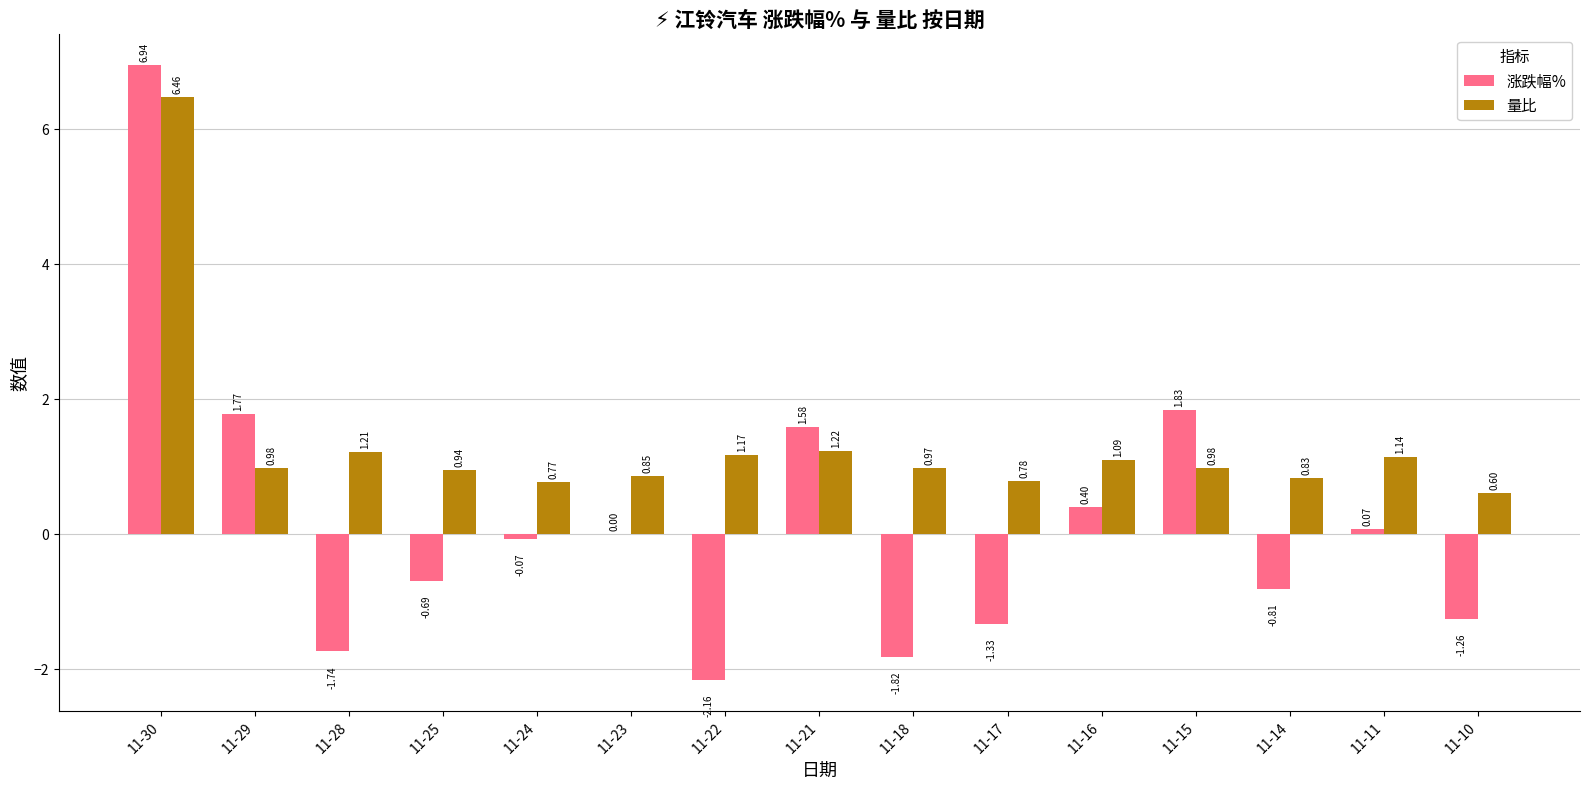

The value of 量比 at 11-17 is 0.4. True or false?

False